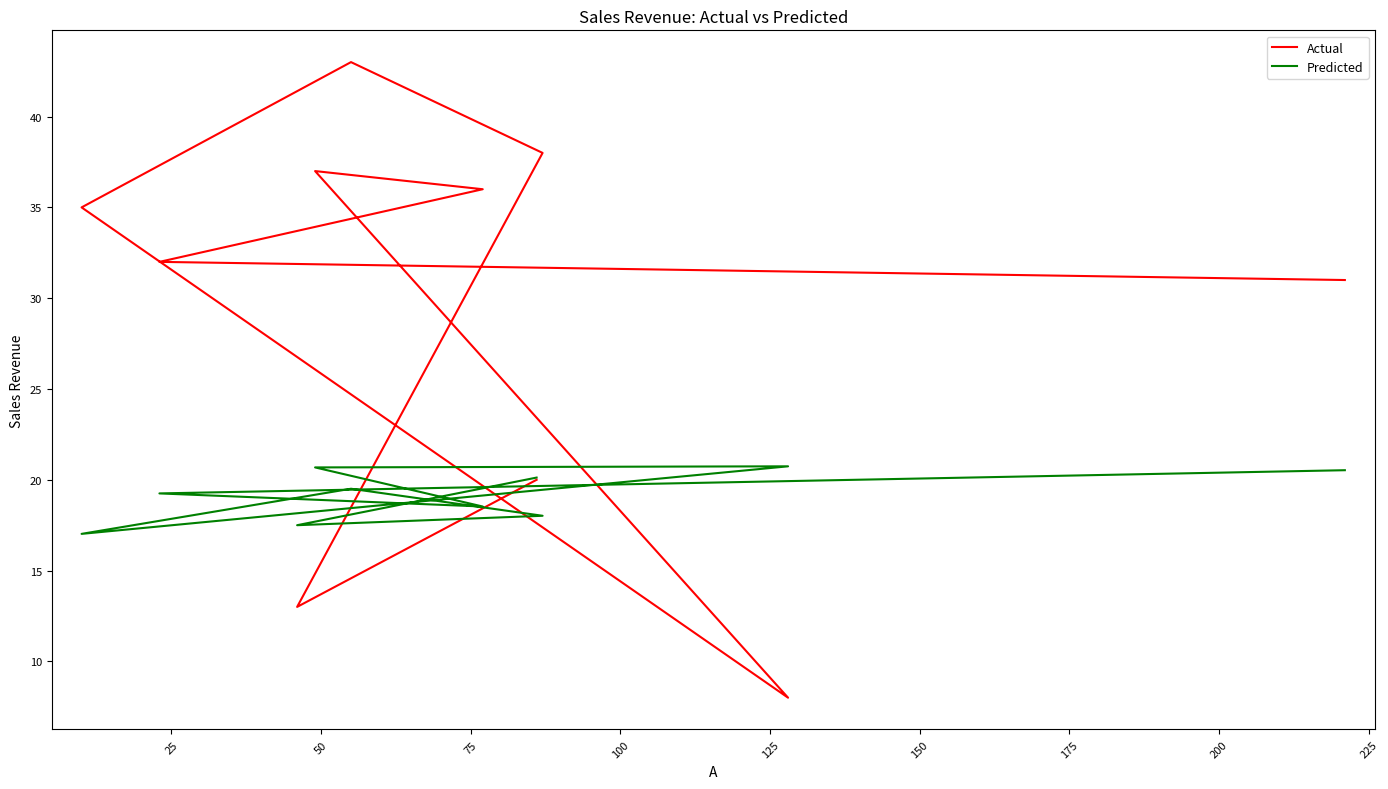

Is the value of Actual at 200 greater than the value of Predicted at 50?

Yes